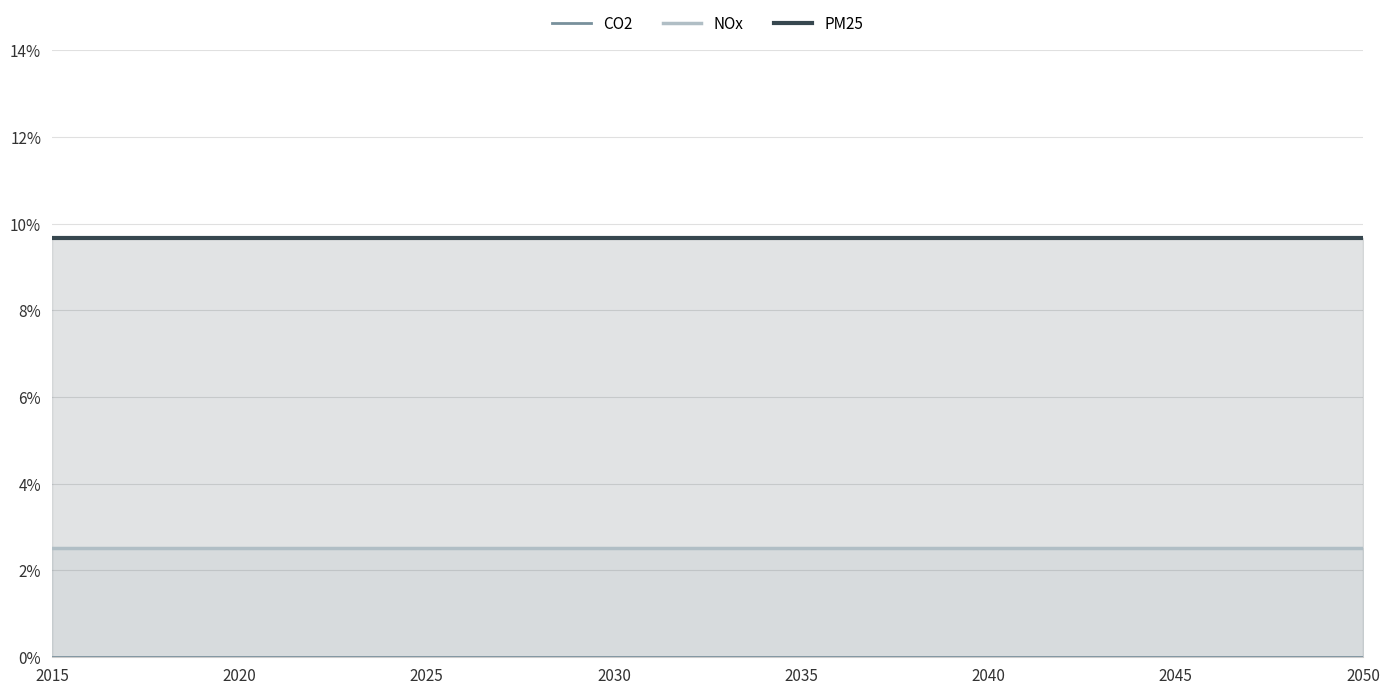

True or false: PM25 and NOx cross at least once.

False